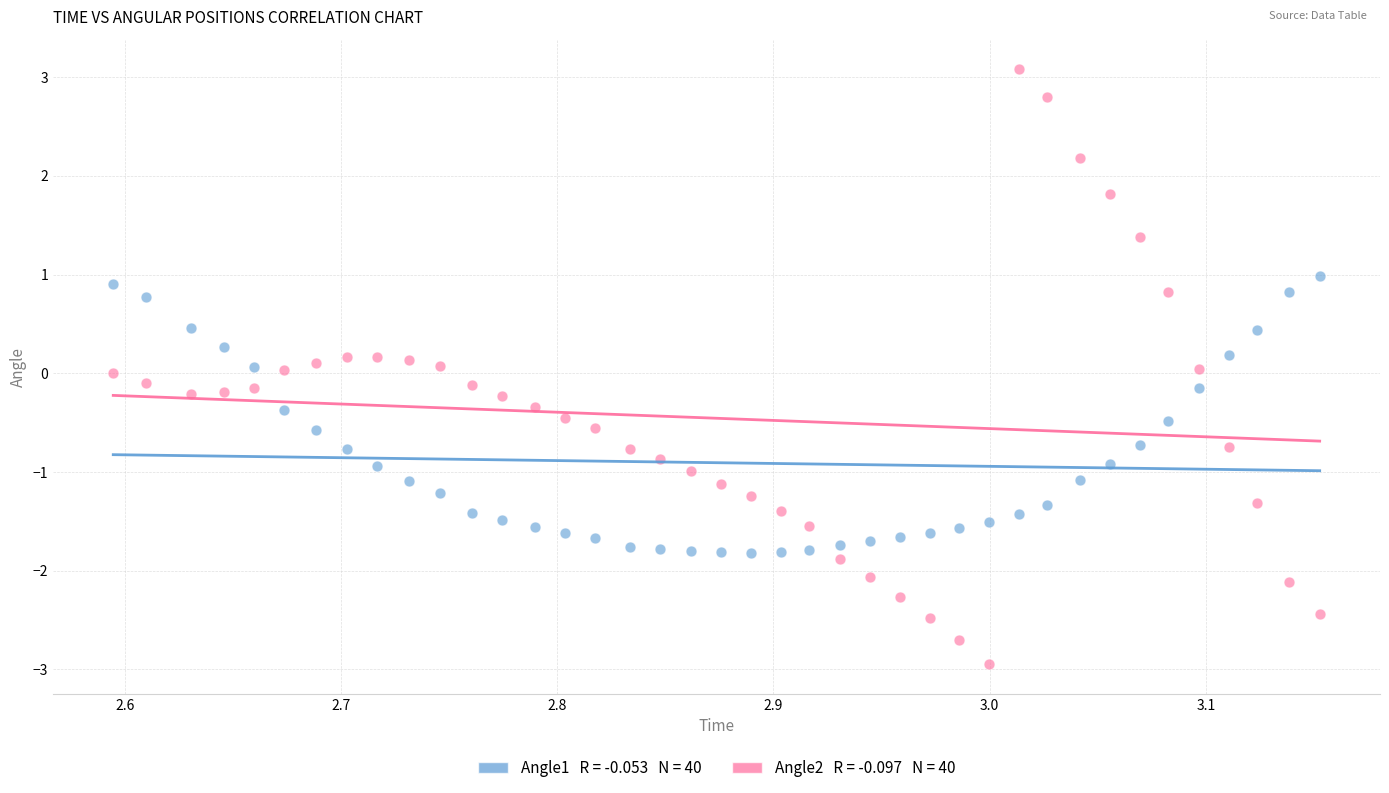

Across all data points, what is the range of X values (max minus min)?

0.6